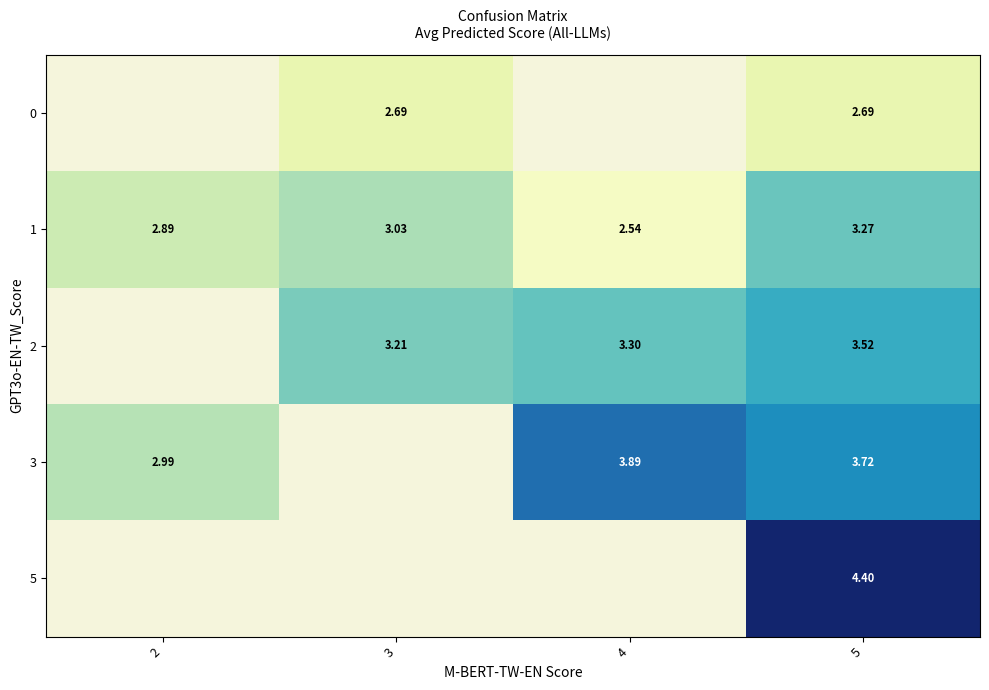

What is the difference between the 2 values at 3 and 4?

0.1